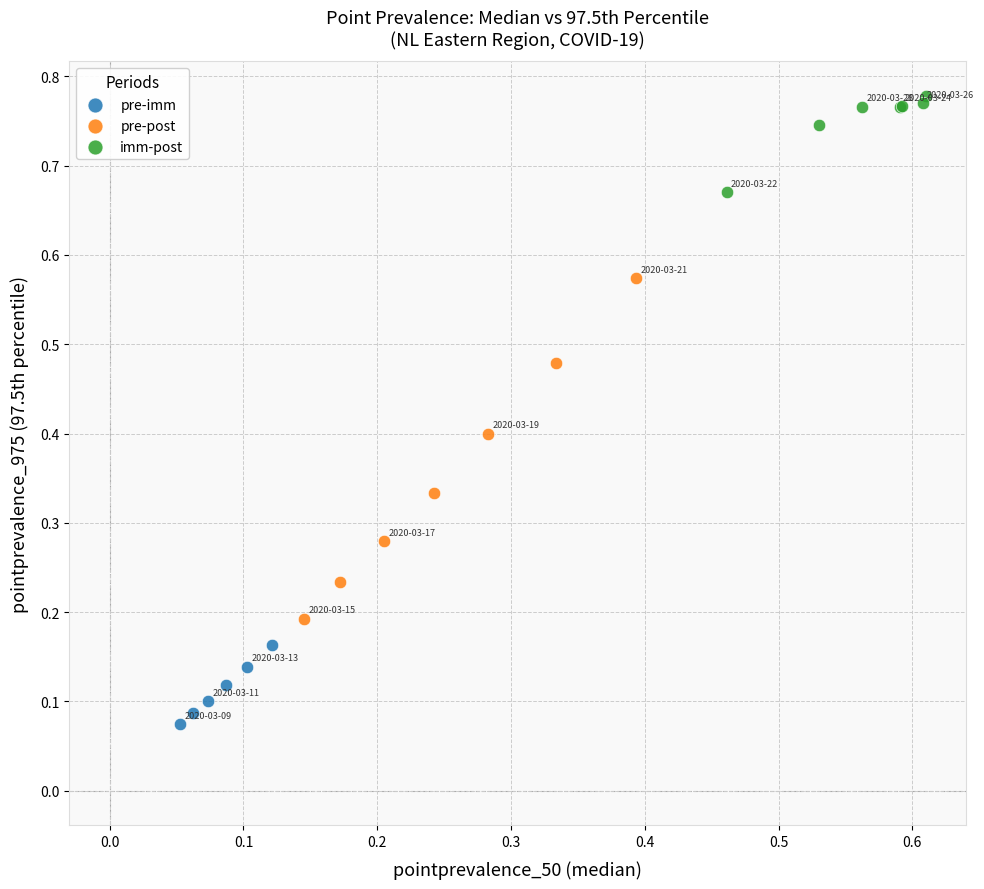

Which series reaches the minimum Y coordinate?

pre-imm